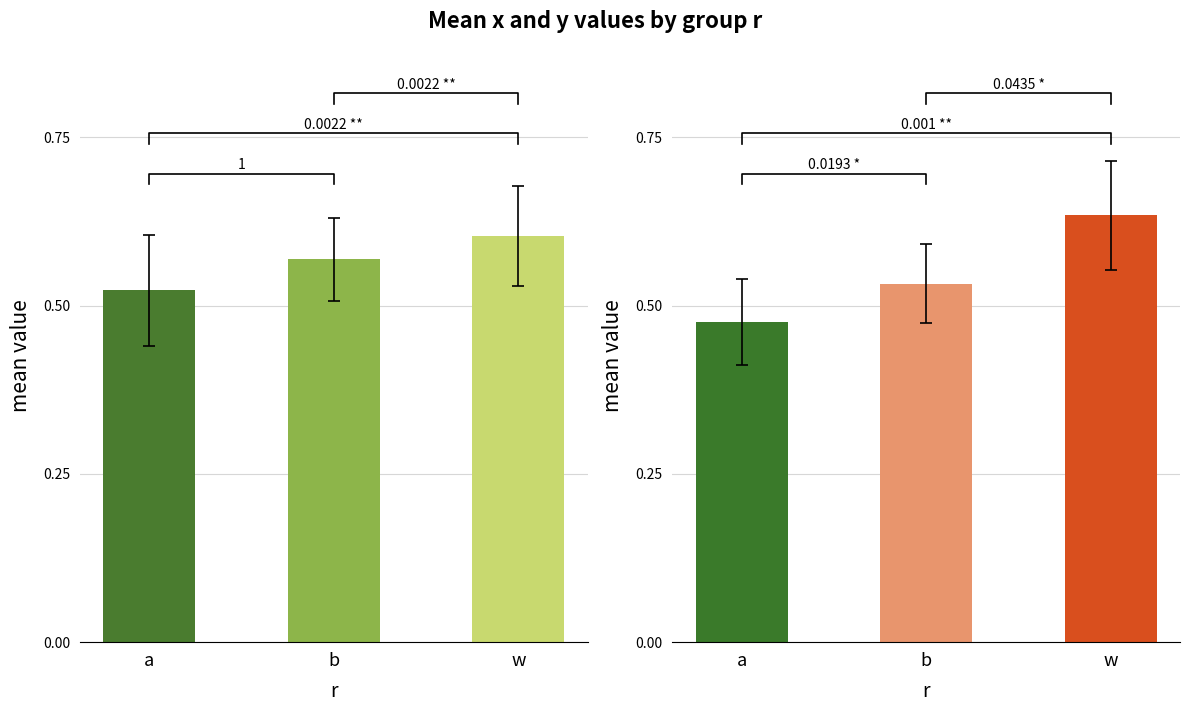

Is the value of y at a greater than the value of x at a?

No